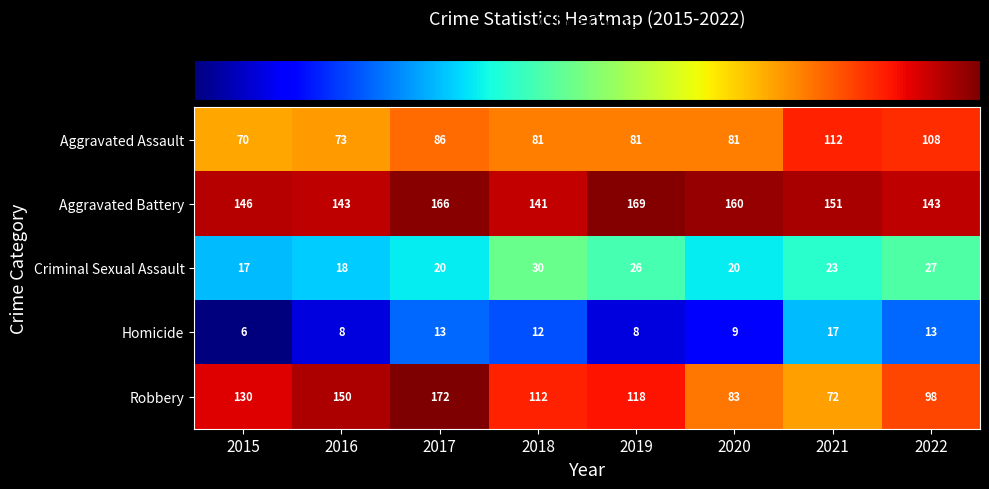

What is the minimum value shown in the chart?

6